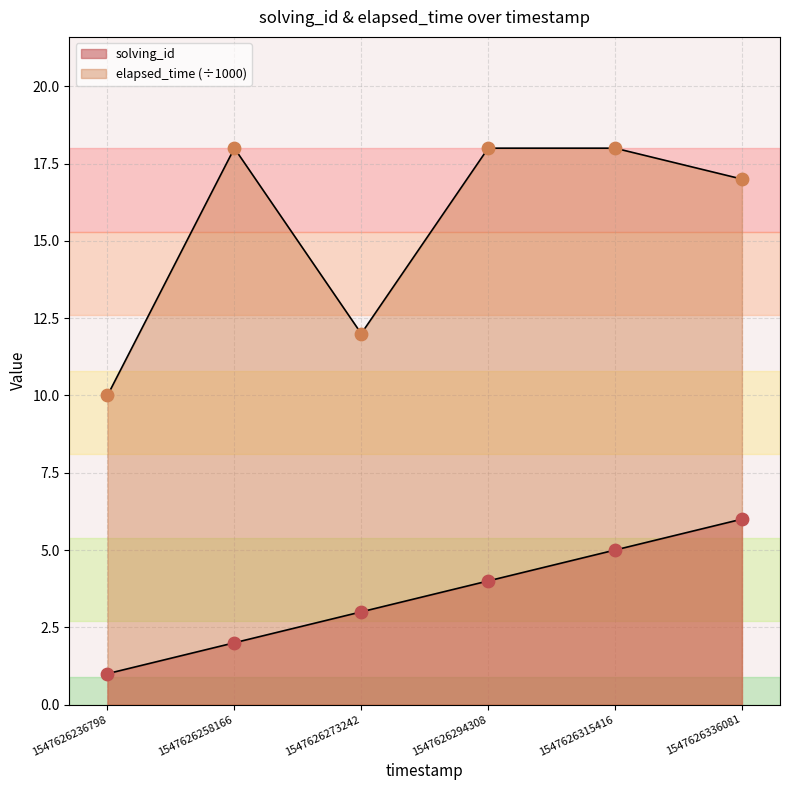

Is the value of elapsed_time at 1547626273242 greater than the value of solving_id at 1547626336081?

Yes